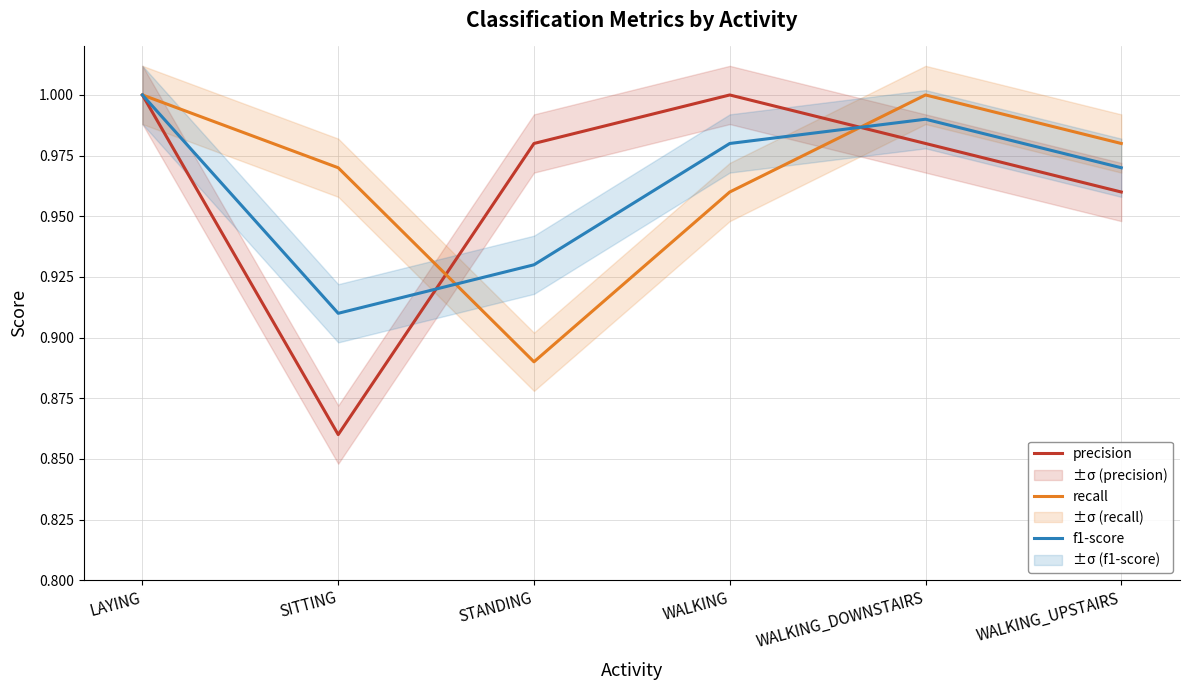

How many data points does each series have?

6